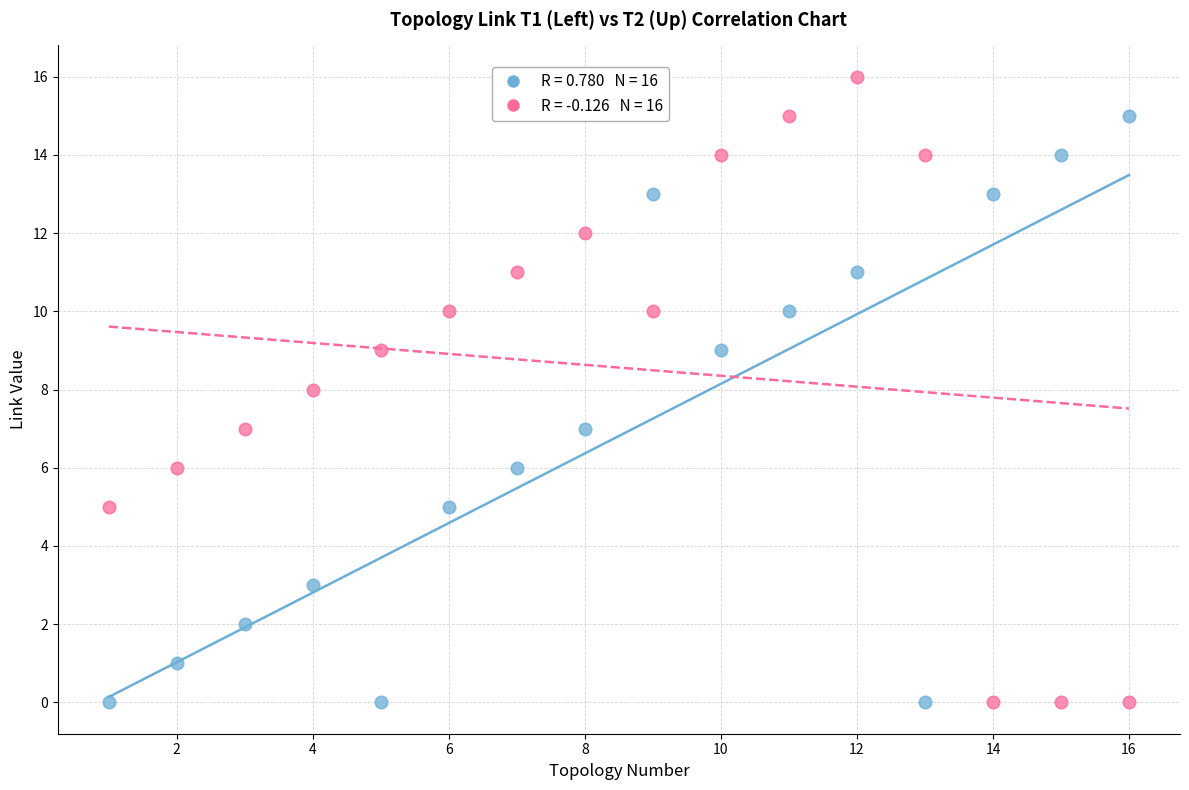

Across all data points, what is the range of X values (max minus min)?

15